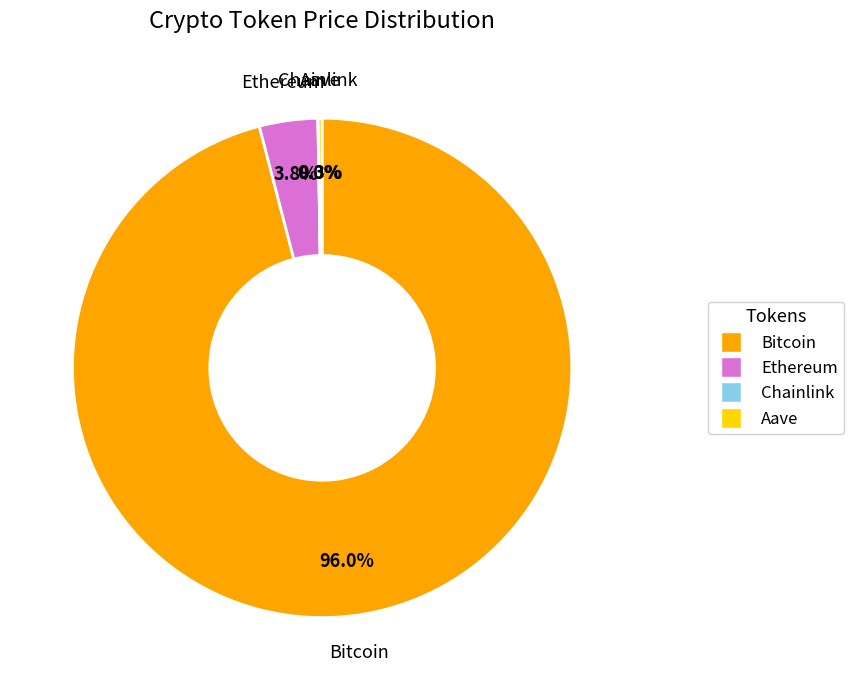

Is there a majority slice in this chart?

Yes